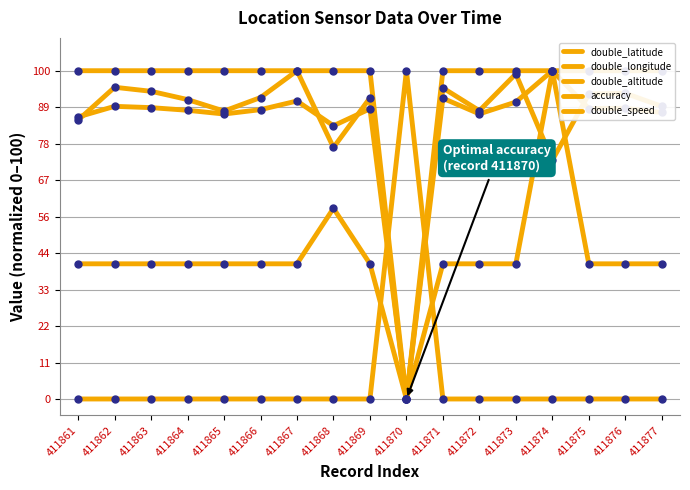

The double_longitude series shows 90.5 at 411873. True or false?

True